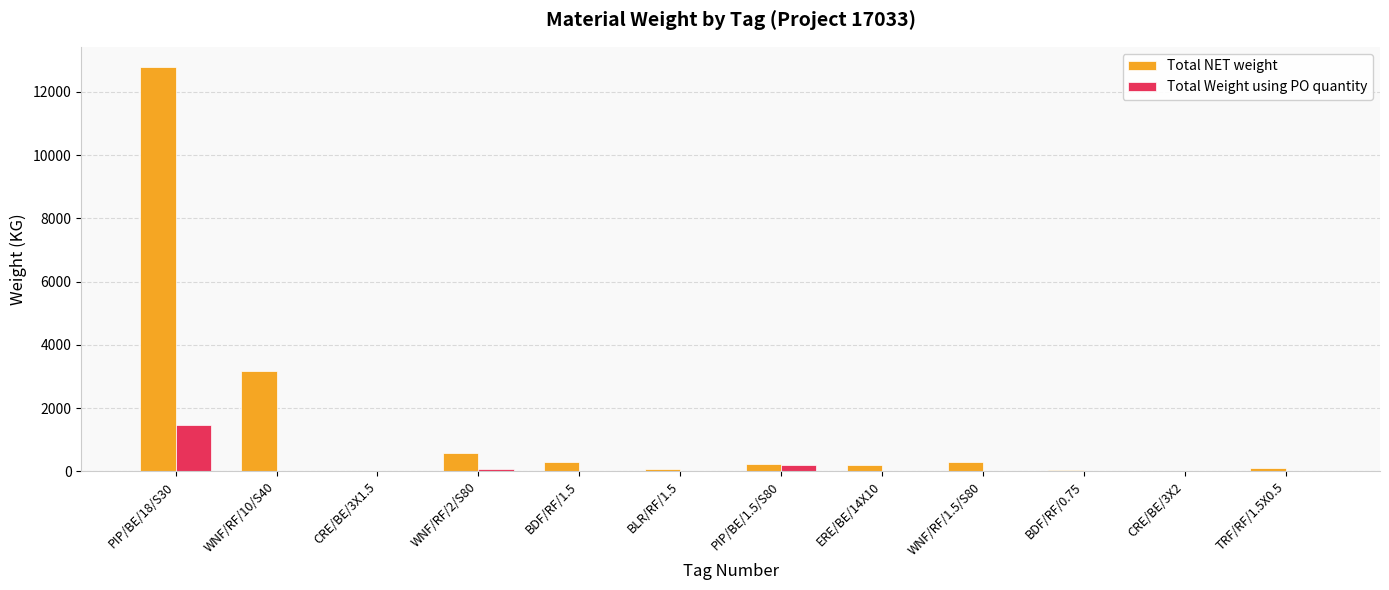

Which series changed the most between PIP/BE/18/S30 and WNF/RF/10/S40?

Total NET weight